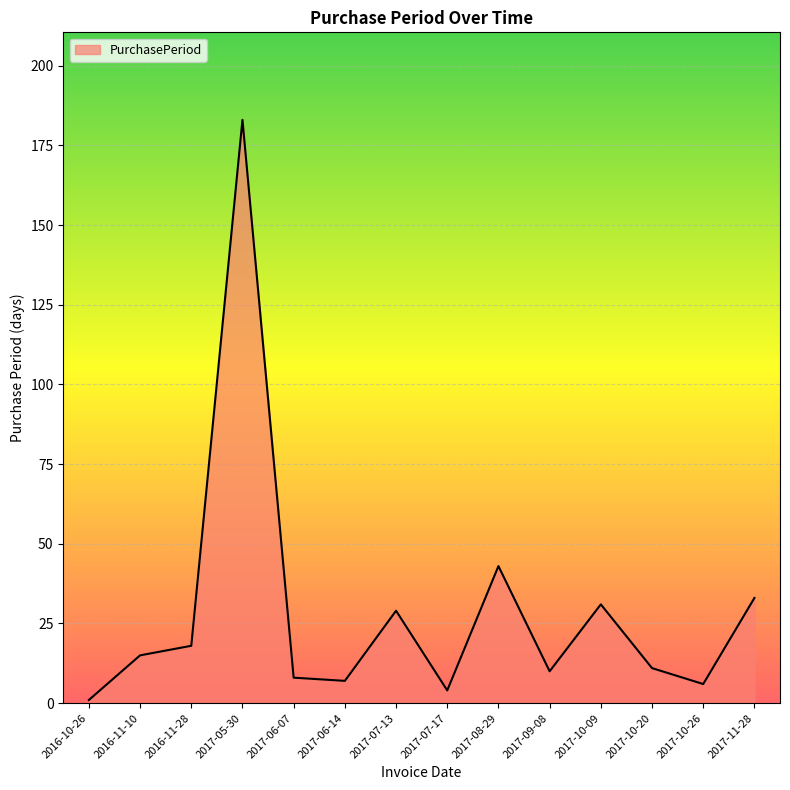

Approximately how many times larger is the value at 2017-07-17 compared to 2017-07-13?

0.1